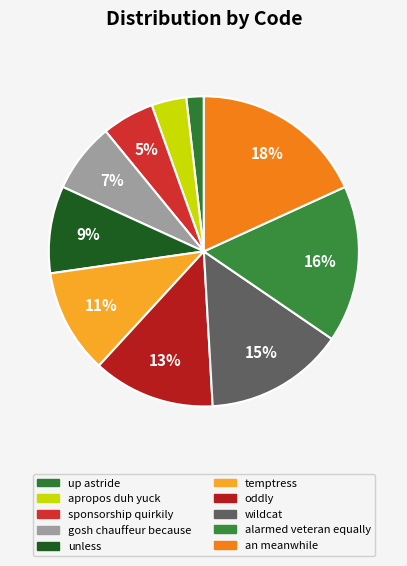

The wildcat slice represents 15% of the pie. True or false?

True